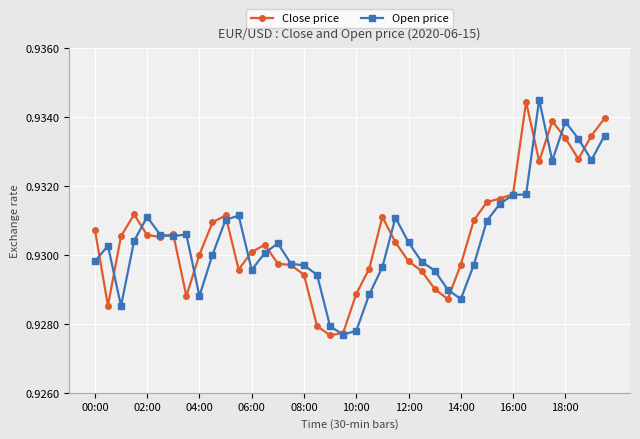

Count the Open price values in the range 0 to 1.

40